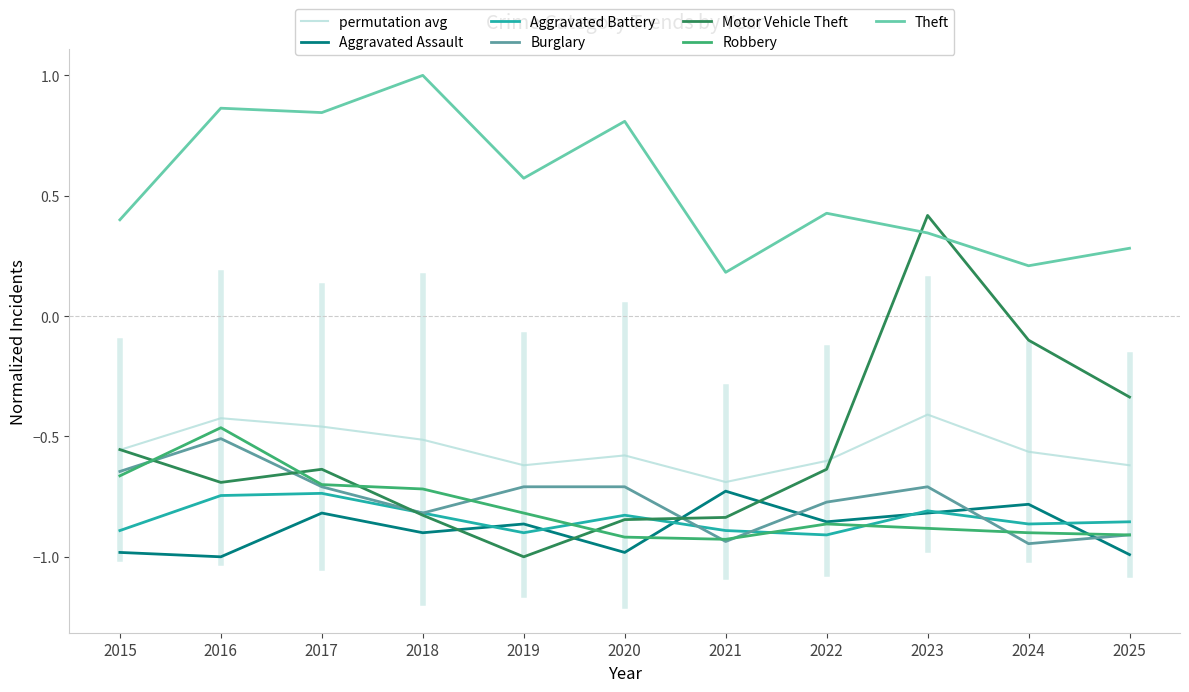

Which series has the largest range (max minus min)?

Motor Vehicle Theft